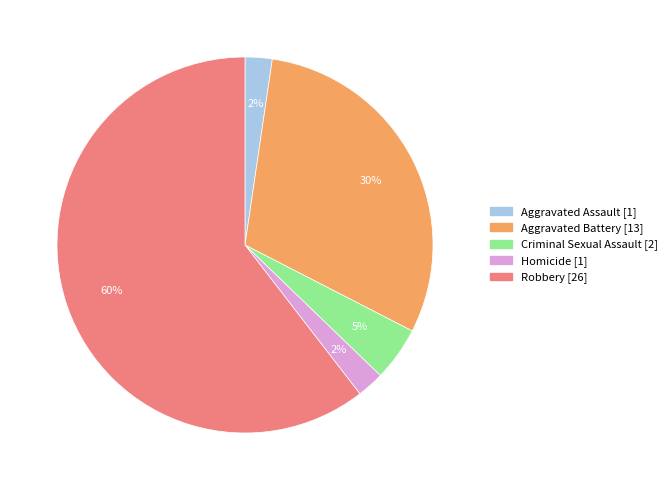

Is the sum of Aggravated Battery and Aggravated Assault greater than half?

No